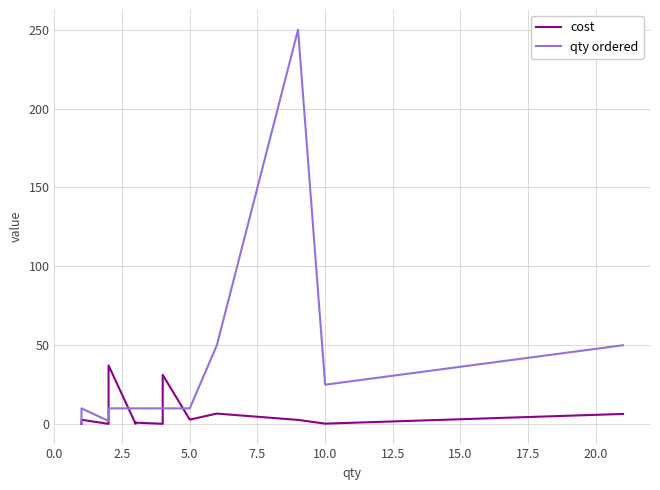

How many categories are shown in the chart?

34